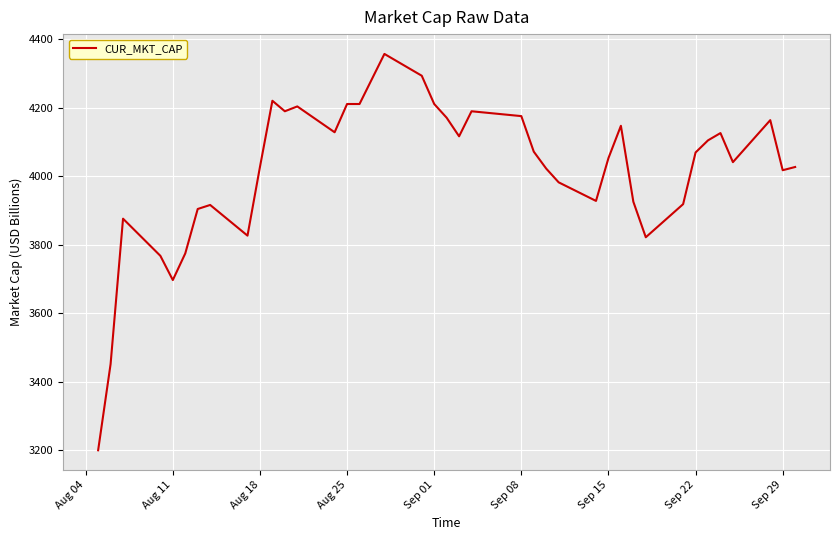

Is this an area chart (filled region under the line)?

No